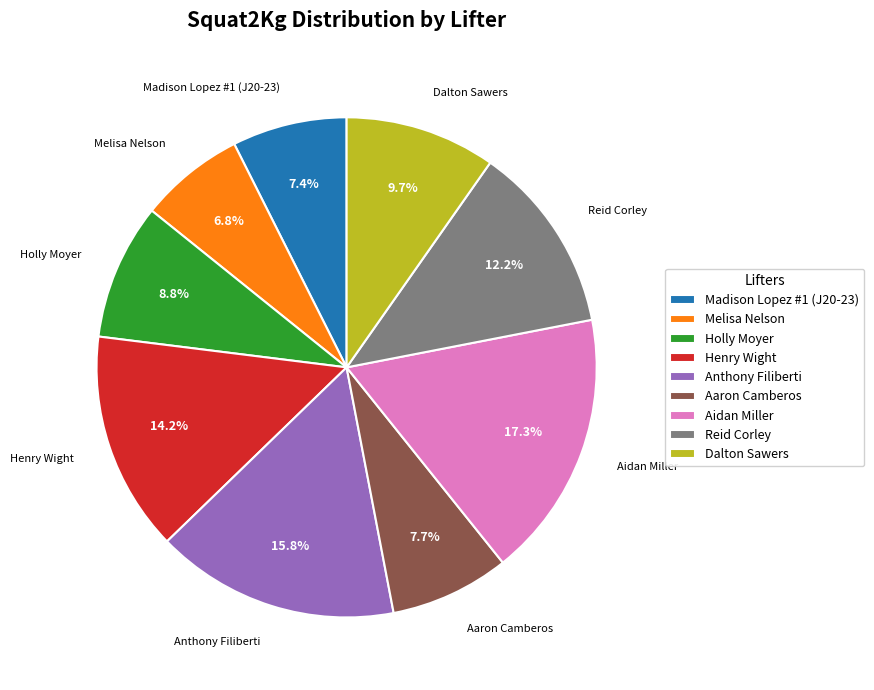

Is Anthony Filiberti the majority of the pie?

No